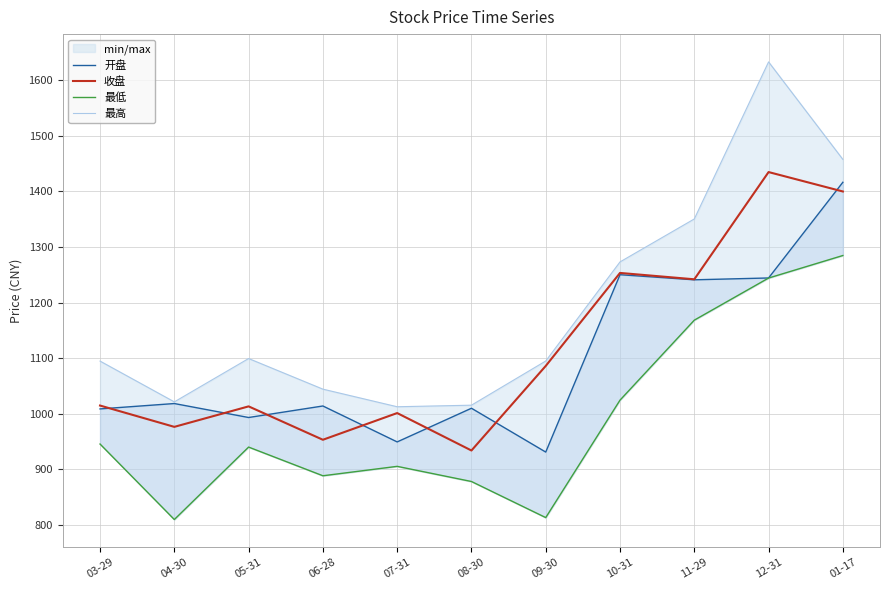

At which label is 开盘 closest to 1173?

11-29